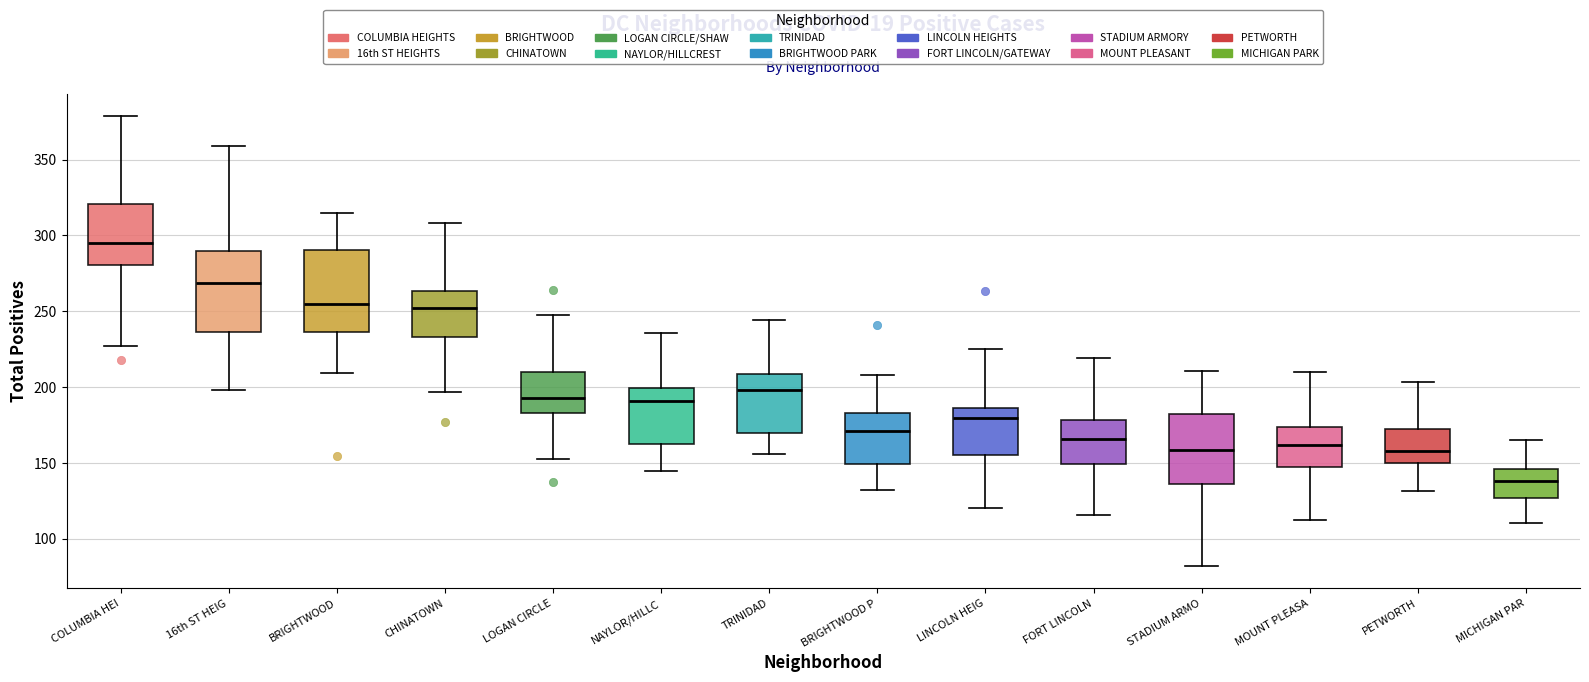

Where is the lower edge of the box for LOGAN CIRCLE on the y-axis? The values are not printed on the chart, so give them approximately, as read against the axis.

185